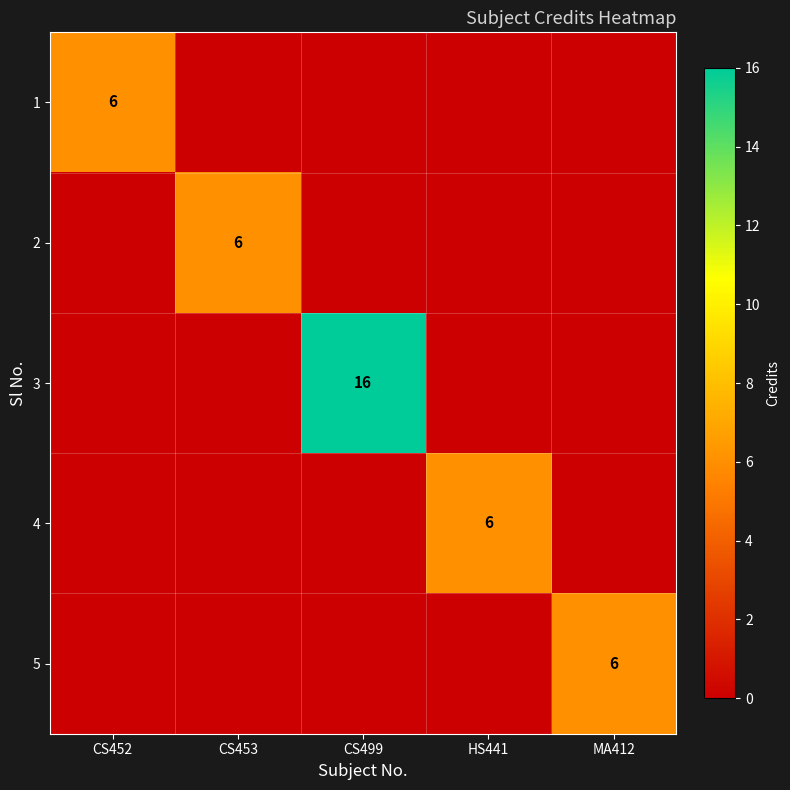

Is it true that 1 equals 6 at CS452?

True